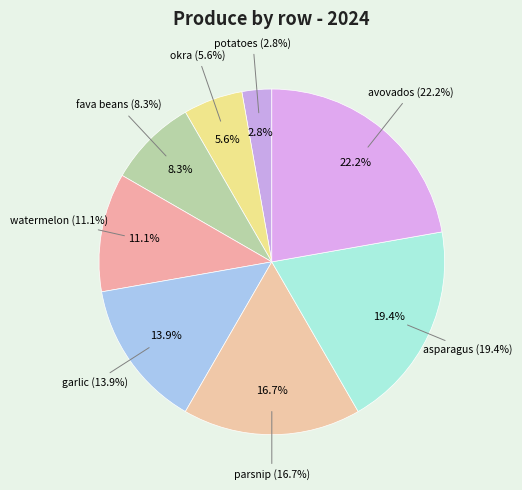

Which has a higher value, potatoes or avovados?

avovados